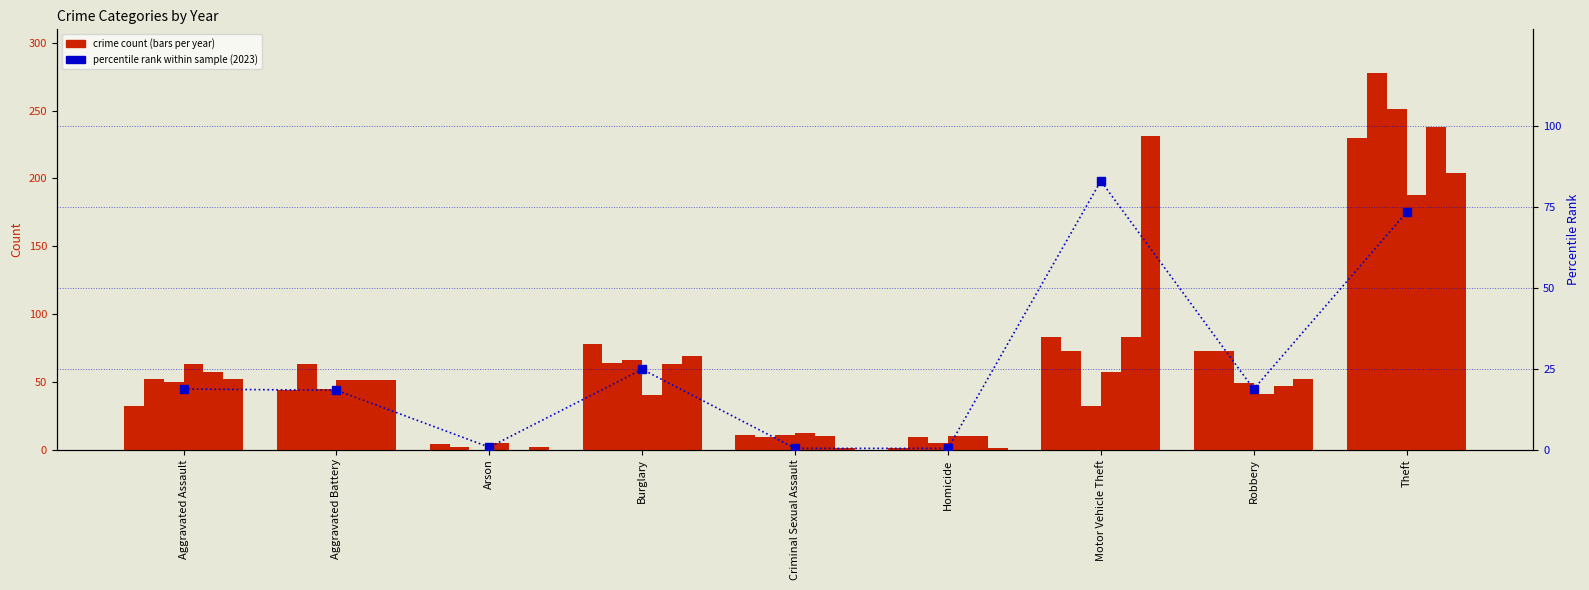

Reading right to left, what are all the values shown in this chart?

Theft=73.4	Robbery=18.7	Motor Vehicle Theft=83.1	Homicide=0.4	Criminal Sexual Assault=0.4	Burglary=24.8	Arson=0.7	Aggravated Battery=18.3	Aggravated Assault=18.7